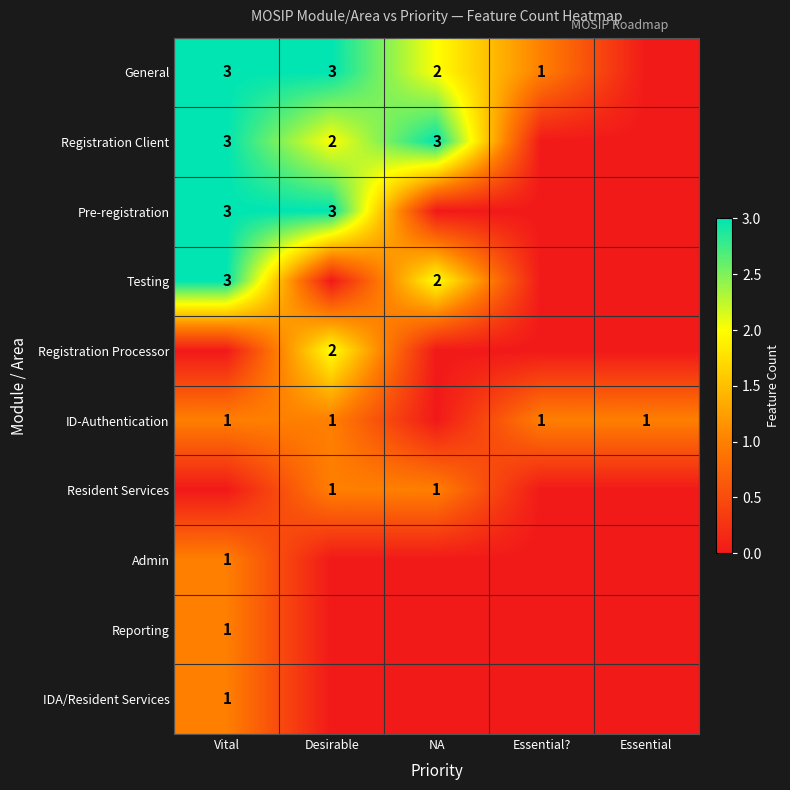

The value of Registration Processor at Desirable is 2. True or false?

True